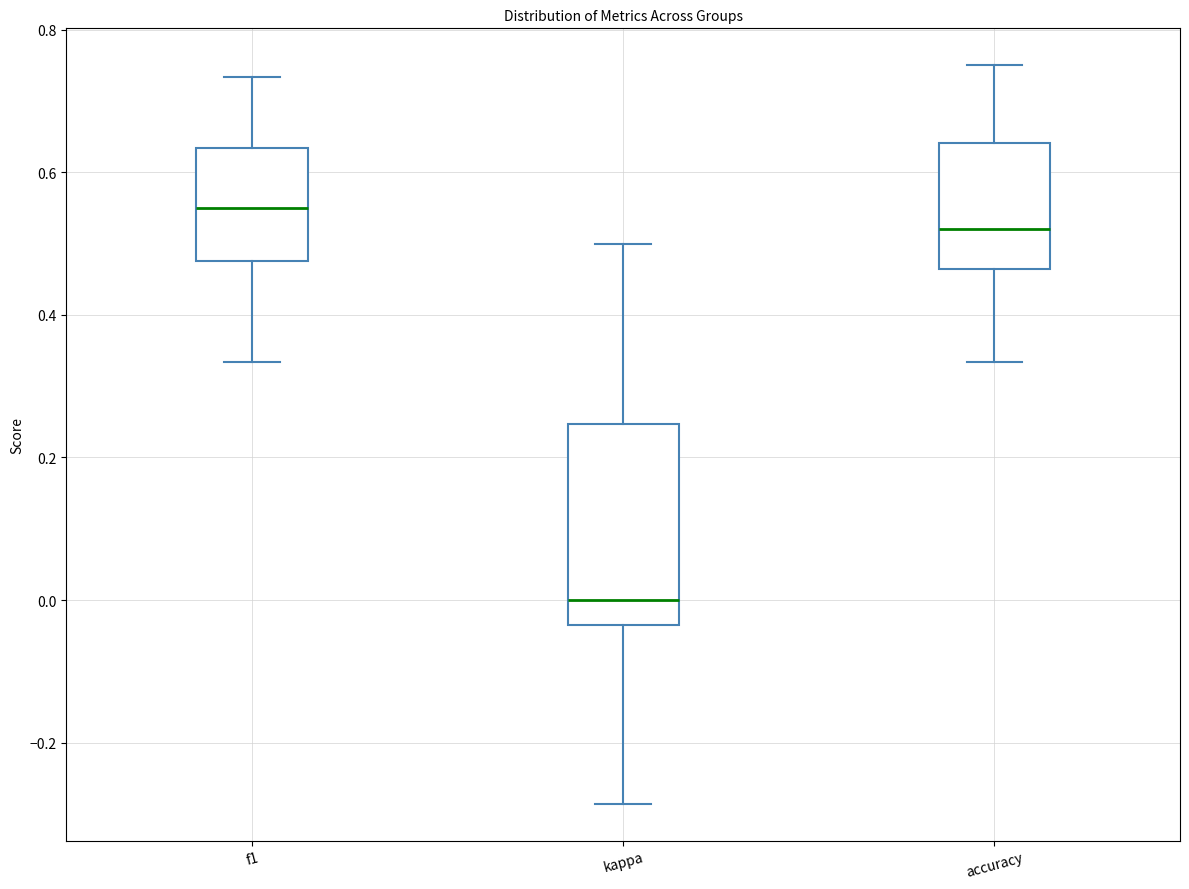

Reading left to right, transcribe this box plot: for each box, give where its median line is, the range the box spans, and where its two whiskers end, as read against the y-axis. The values are not printed on the chart, so give them approximately, as read against the axis.

f1: median 0.56, box 0.48 to 0.64, whiskers 0.34 to 0.74
kappa: median 0.00, box -0.04 to 0.24, whiskers -0.28 to 0.50
accuracy: median 0.52, box 0.46 to 0.64, whiskers 0.34 to 0.76